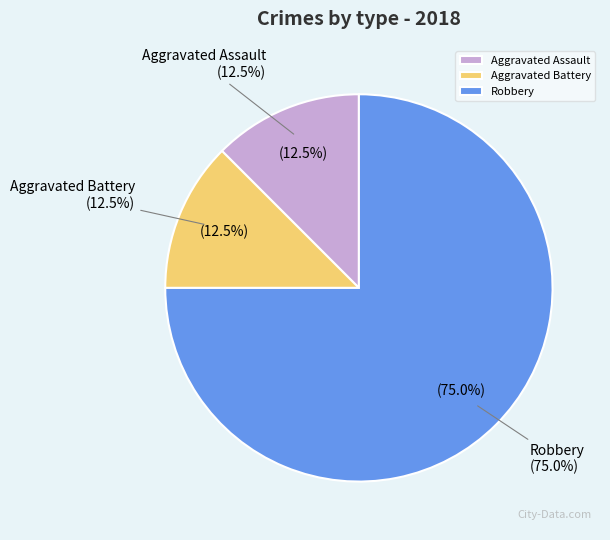

Is the sum of Aggravated Assault and Aggravated Battery greater than half?

No